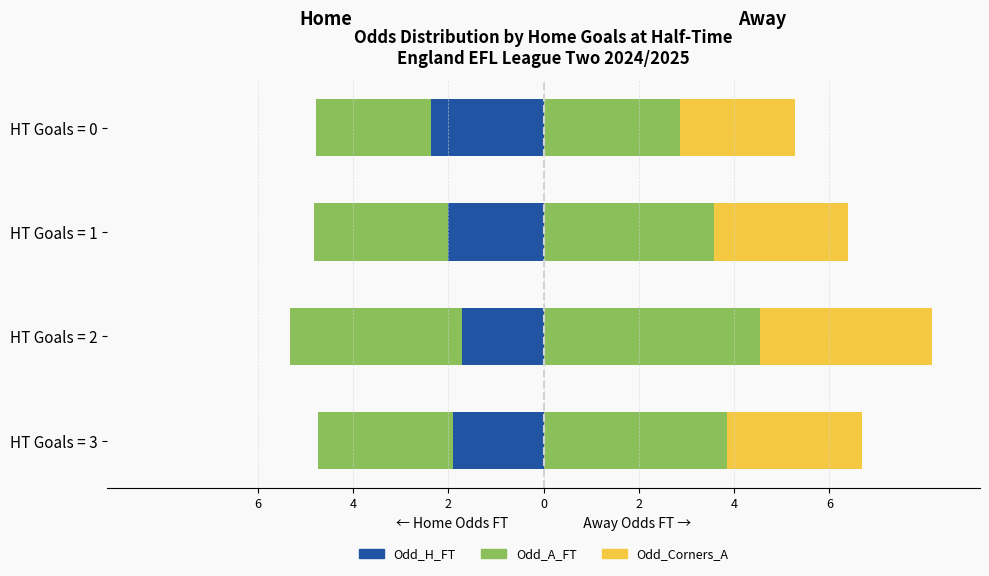

How many bars are there in total?

16